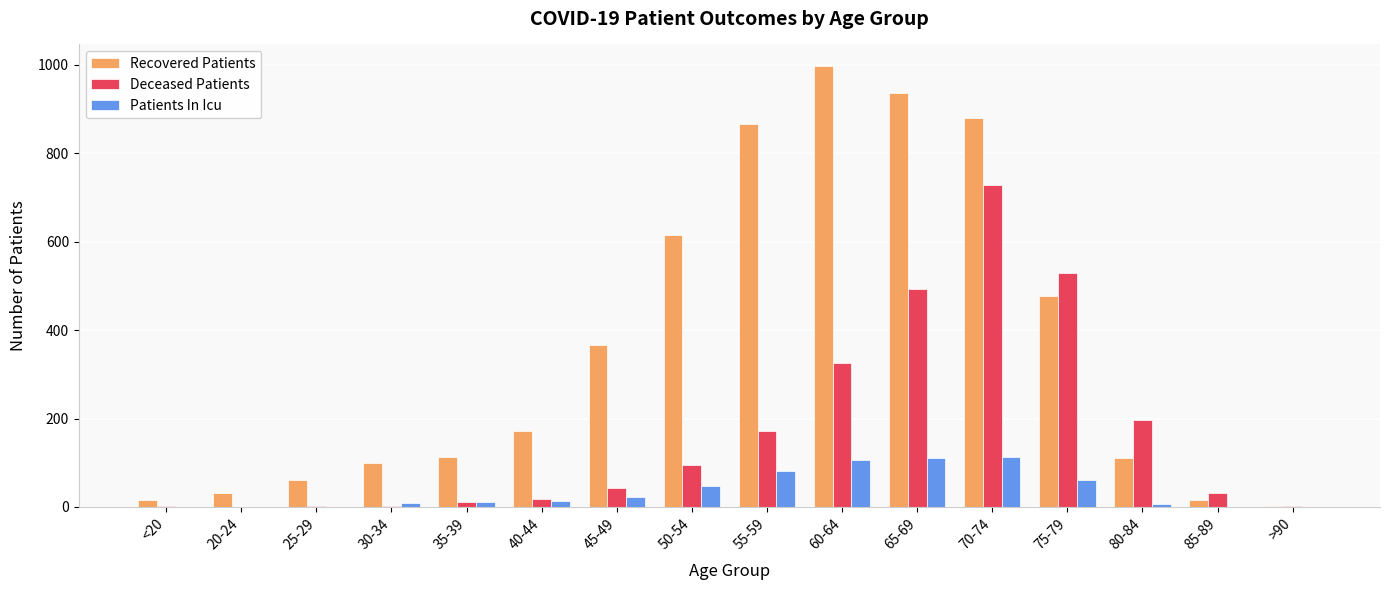

What is the sum of all Recovered Patients values?

5755